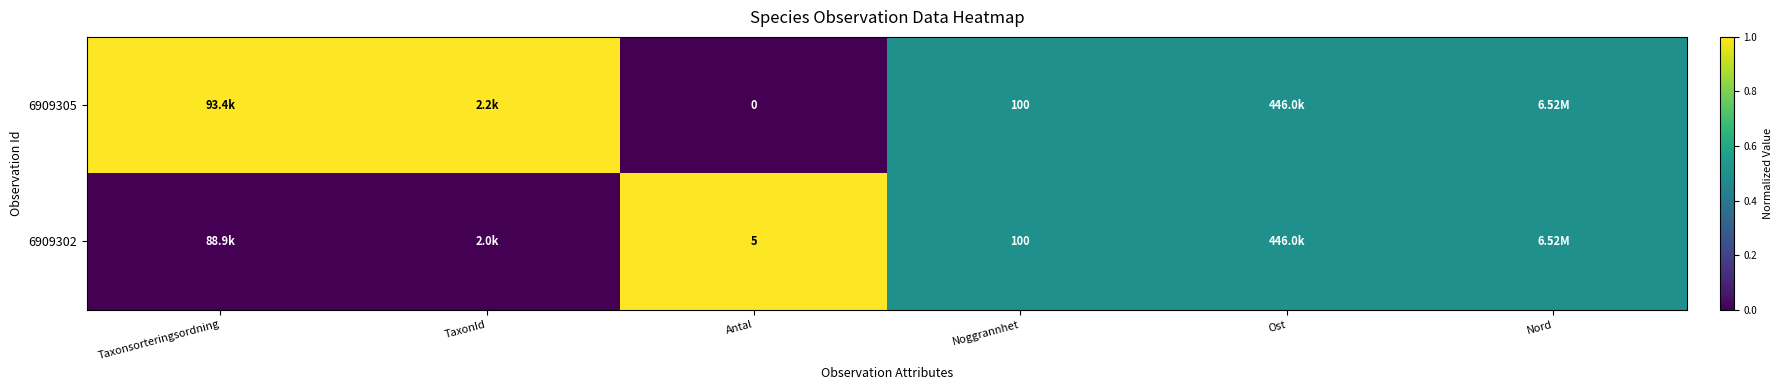

Rank the series at Antal from lowest to highest value.

6909305, 6909302